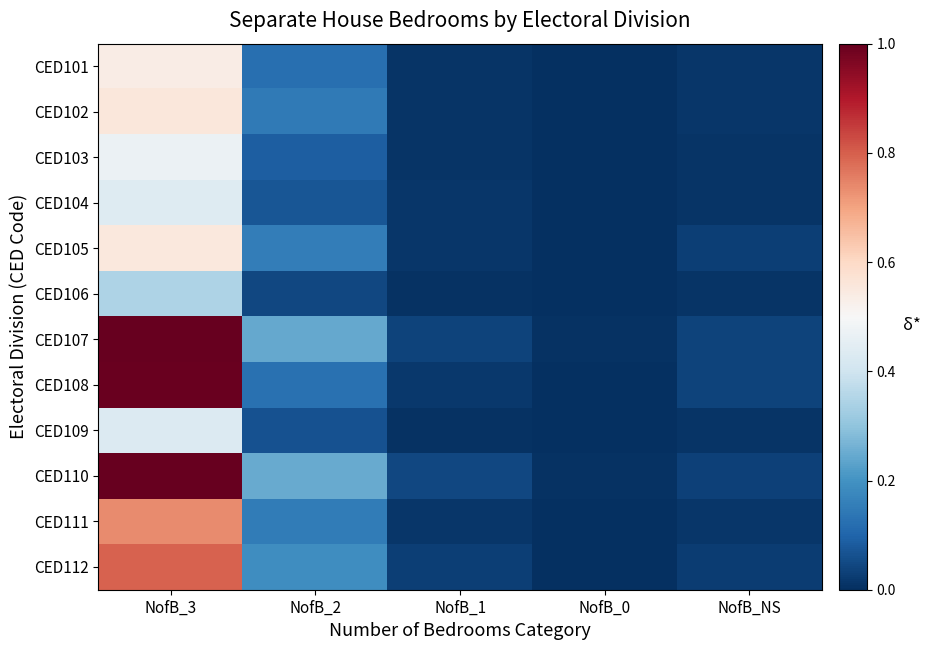

Which has a higher value, NofB_1 or NofB_3?

NofB_3